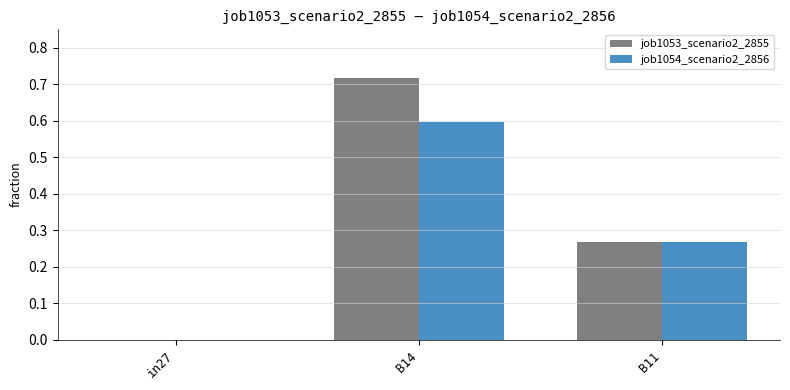

What is the maximum value for job1054_scenario2_2856?

0.6